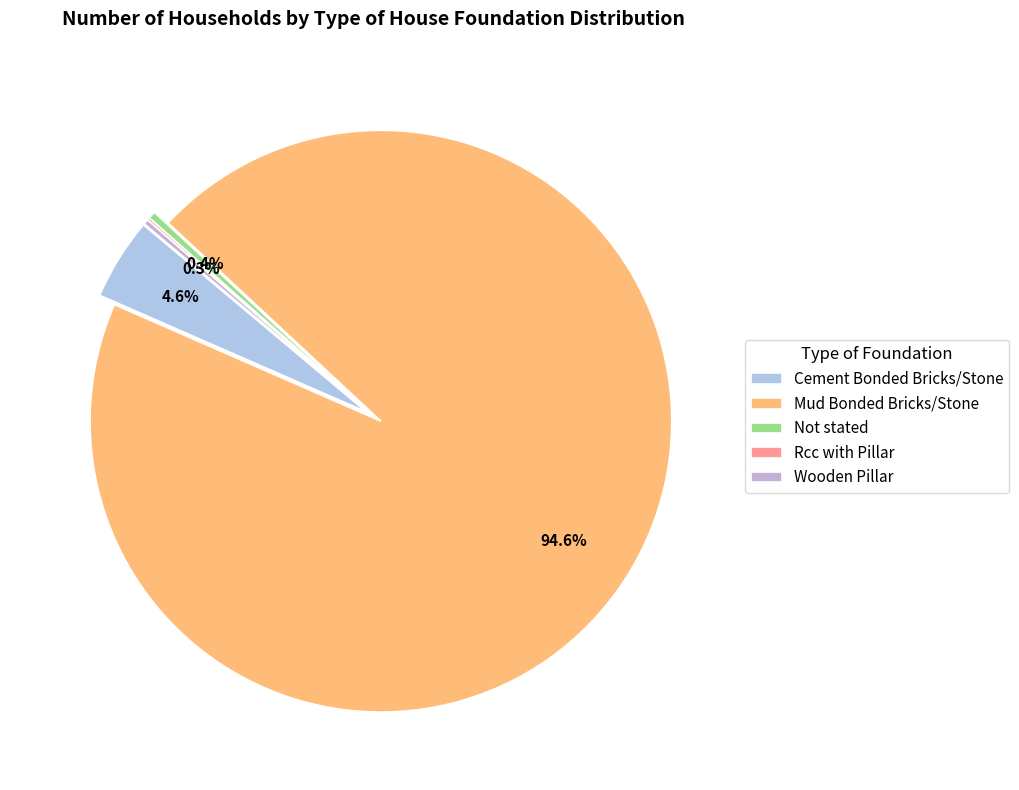

True or false: Rcc with Pillar accounts for 0% of the total.

True